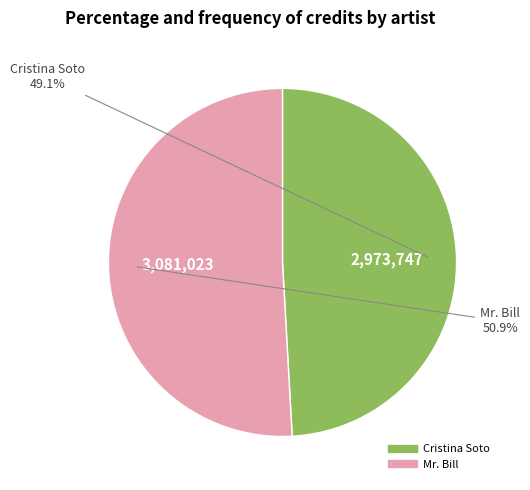

To the nearest percent, what percentage of the pie is Mr. Bill?

51%